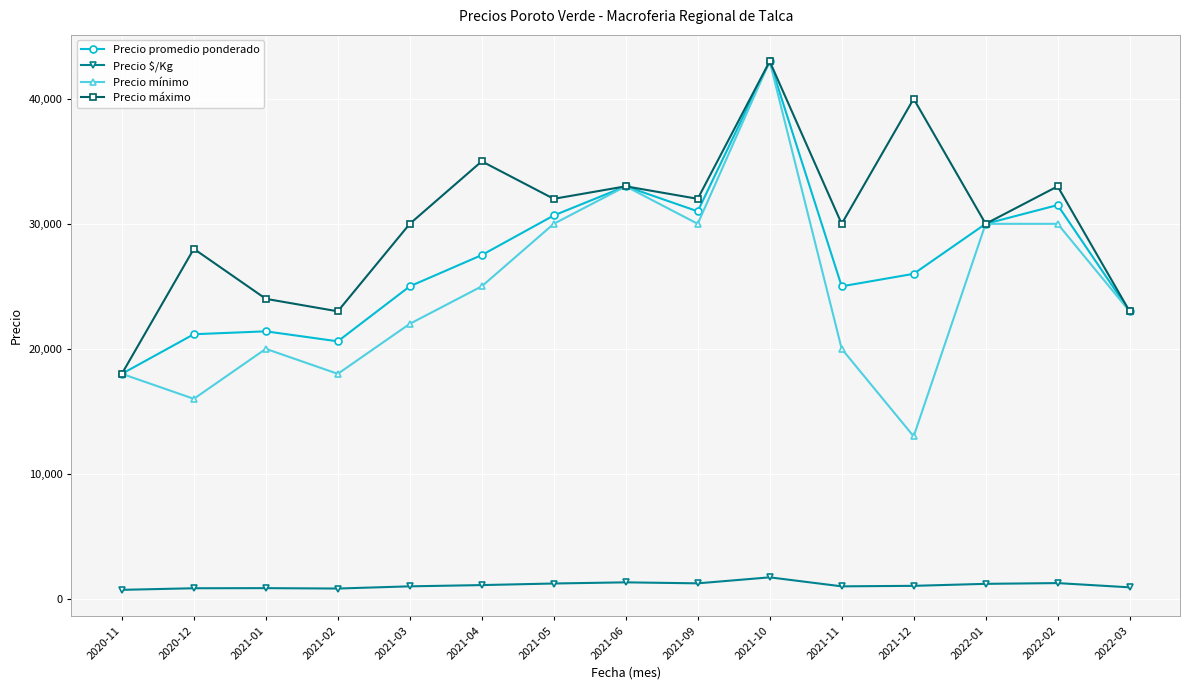

At which category does Precio máximo reach its first local valley?

2021-02